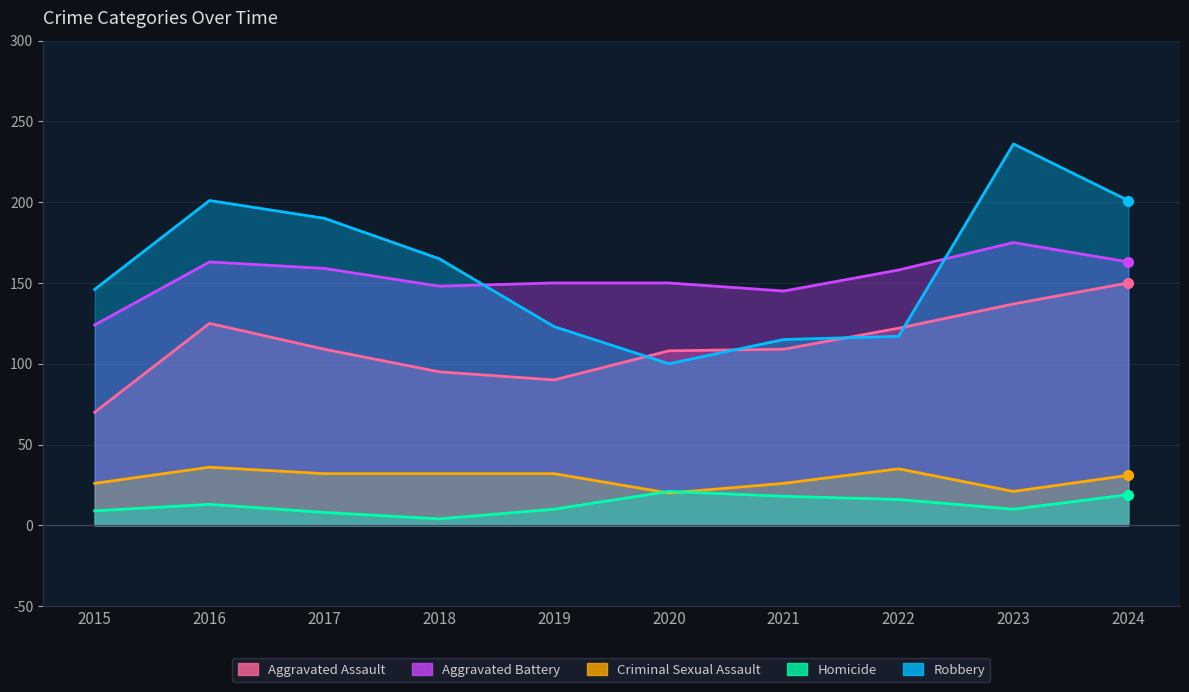

The value of Aggravated Battery at 2016 is 85. True or false?

False